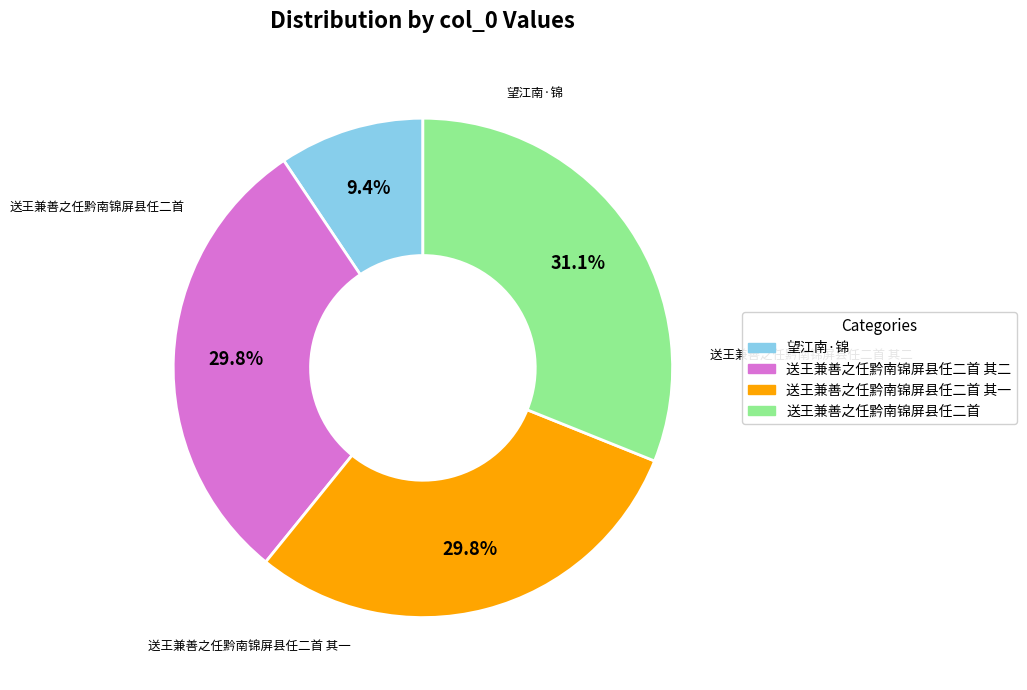

Is there a majority slice in this chart?

No